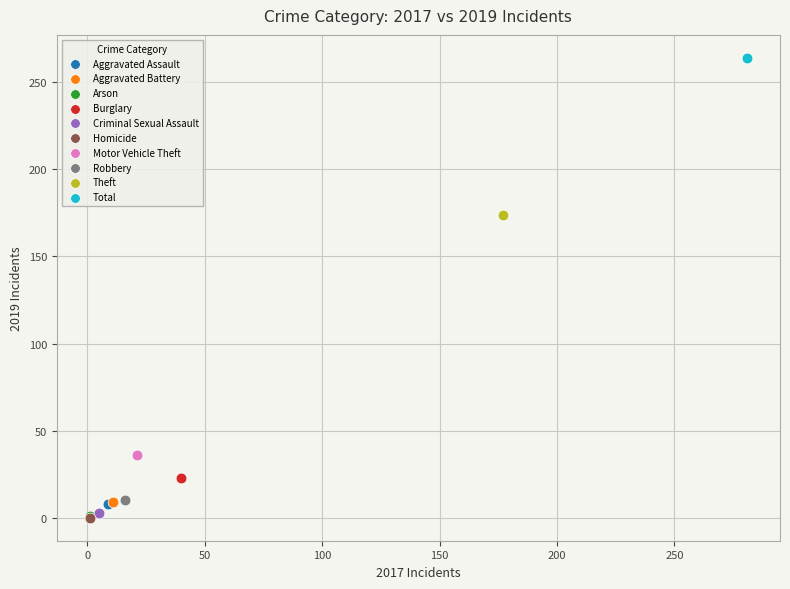

What are all the series names shown in the legend?

Aggravated Assault, Aggravated Battery, Arson, Burglary, Criminal Sexual Assault, Homicide, Motor Vehicle Theft, Robbery, Theft, Total